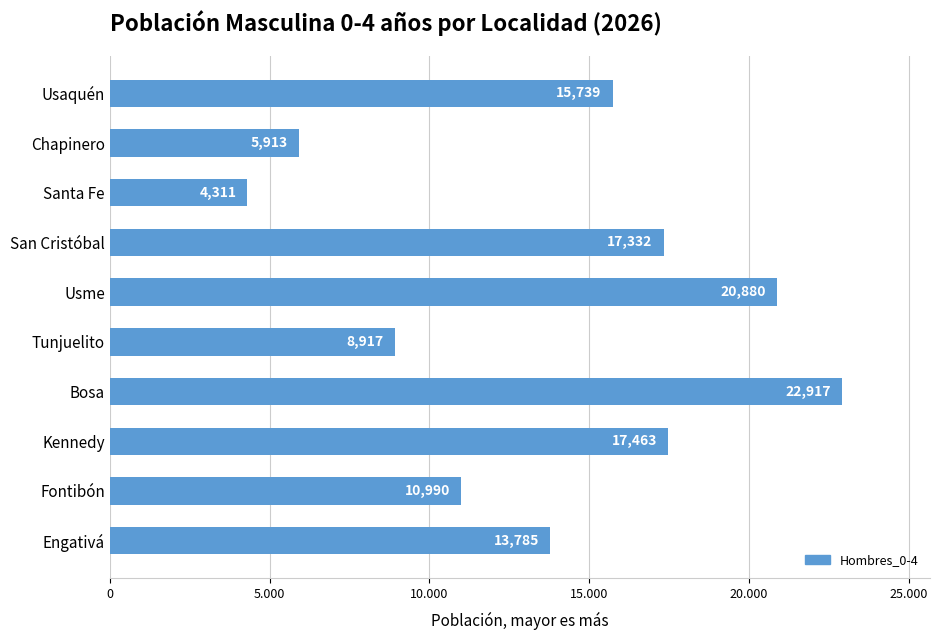

Rank the categories by value from highest to lowest.

Bosa, Usme, Kennedy, San Cristóbal, Usaquén, Engativá, Fontibón, Tunjuelito, Chapinero, Santa Fe